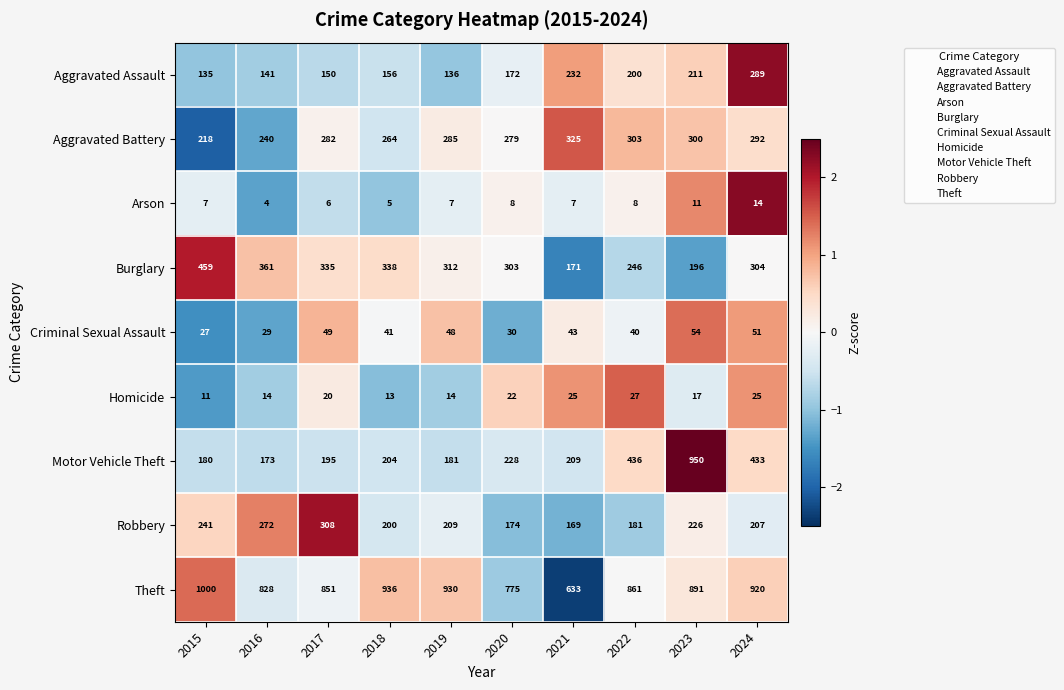

At which label does Aggravated Assault reach its peak?

2024